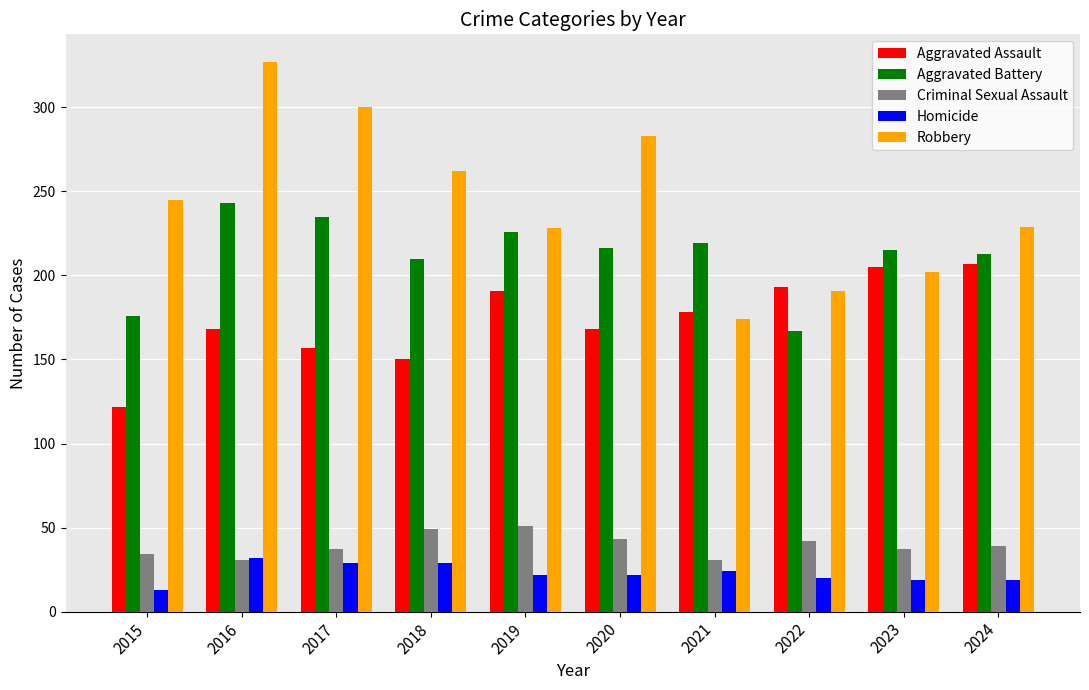

Between 2015 and 2017, which series saw the biggest shift?

Aggravated Battery